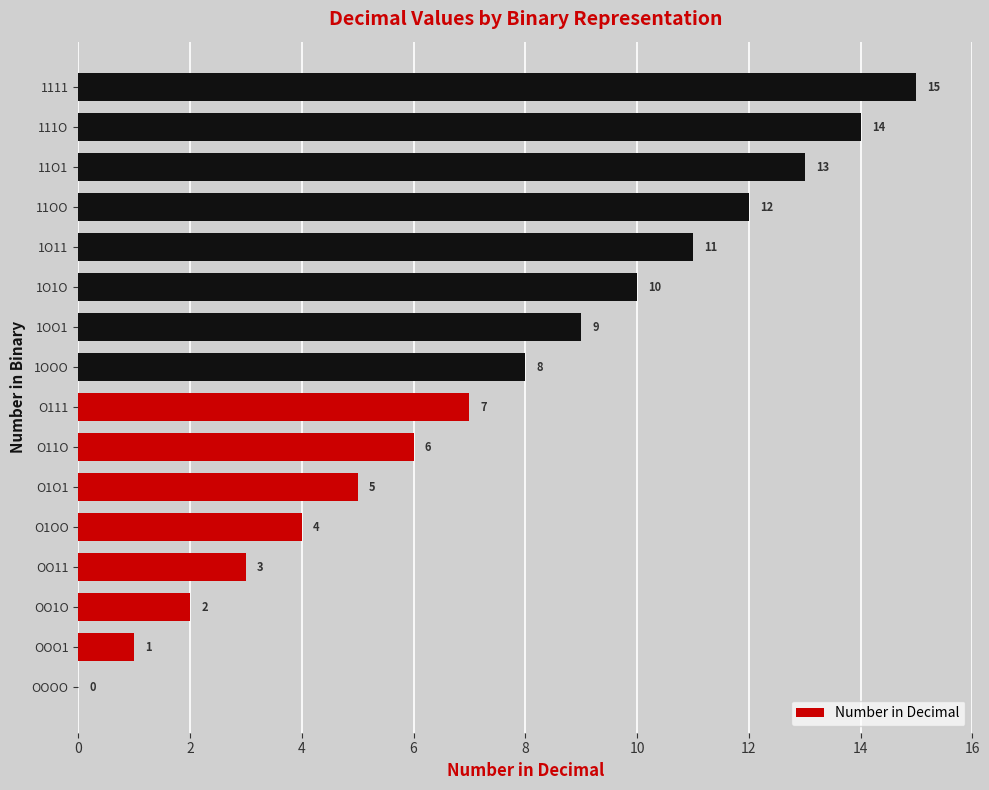

At which label is the value closest to 7?

O111